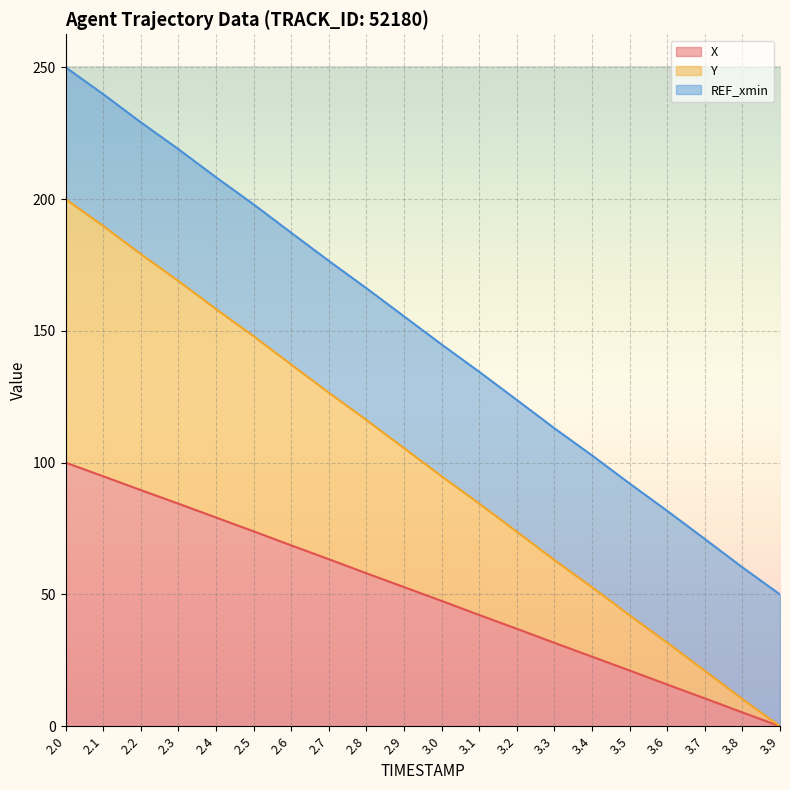

What is the label of the 13th point from the right?

2.7